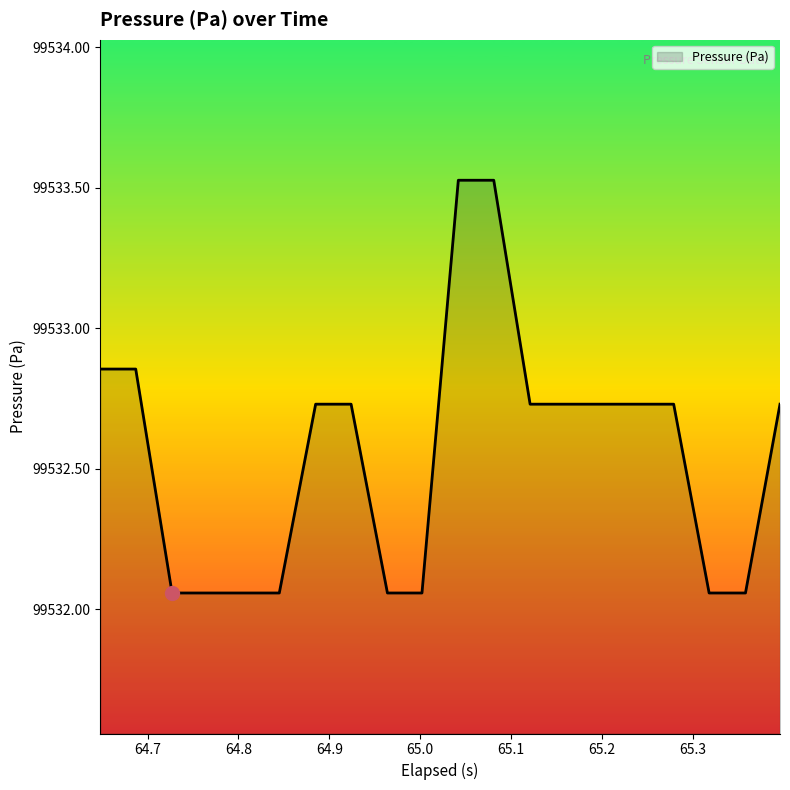

What is the difference between the maximum and minimum values?

1.5